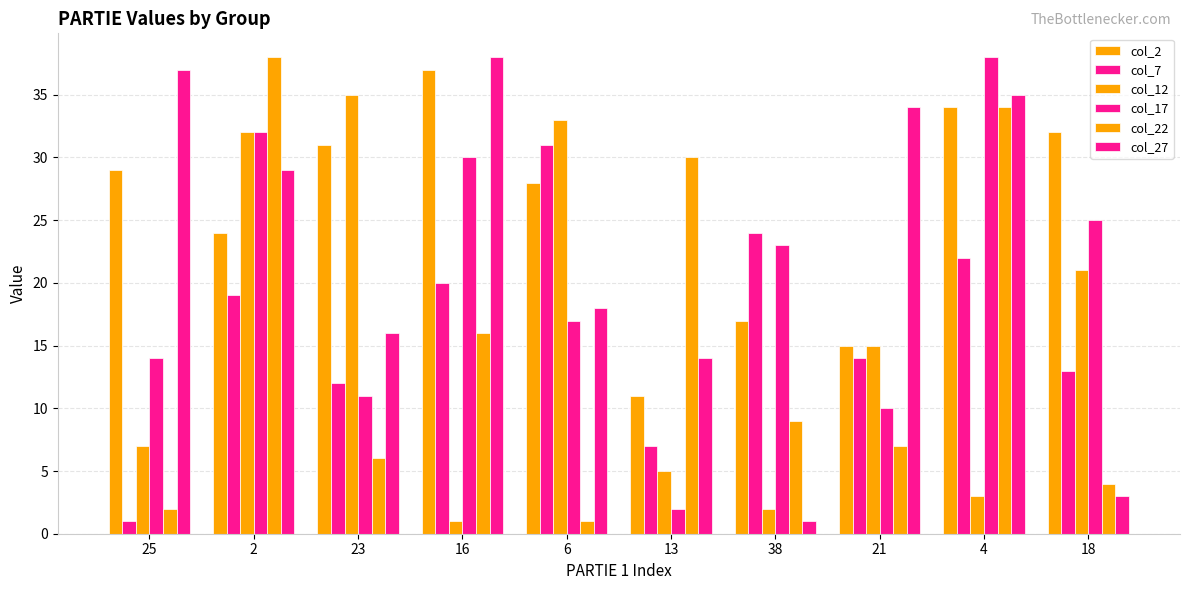

How many series are shown in this chart?

6